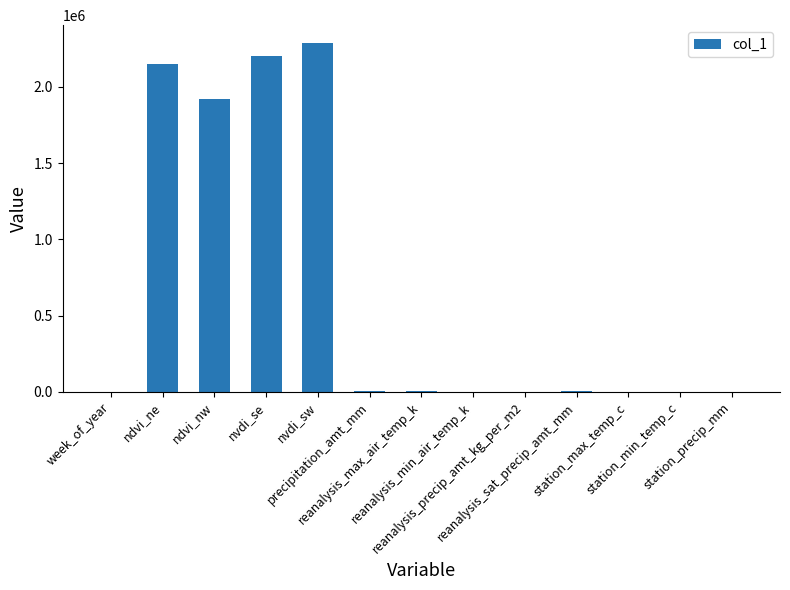

What is the greatest value displayed?

2289698.2